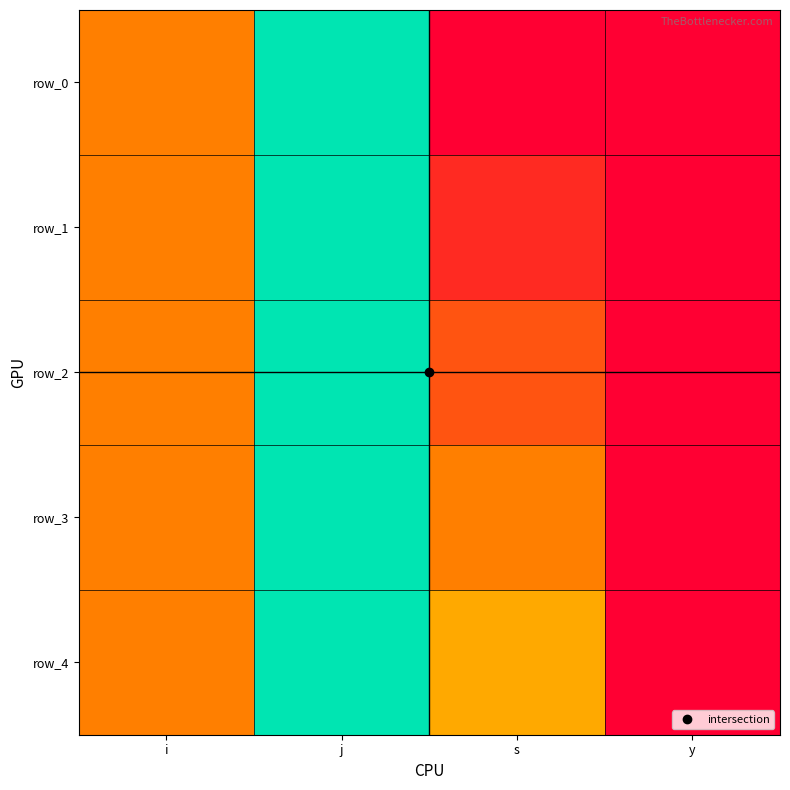

The row_2 series shows 2 at j. True or false?

False